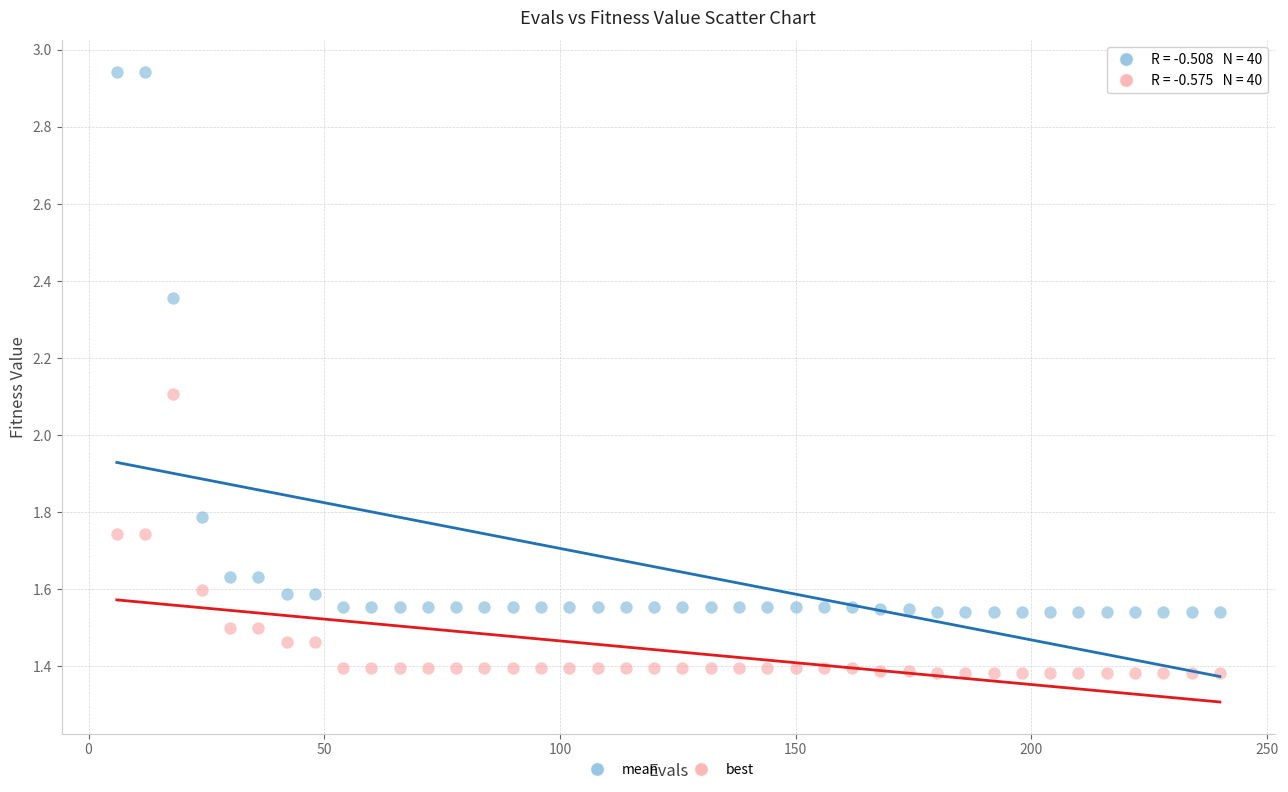

Across all series, what Y value is closest to 2?

2.1